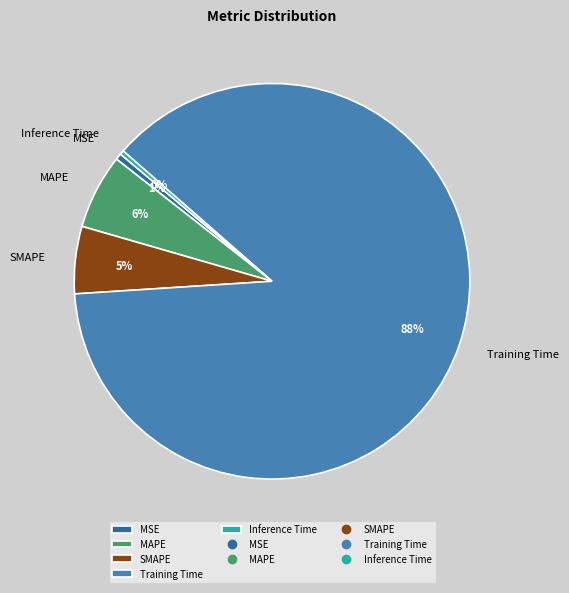

To the nearest percent, what percentage of the pie is SMAPE?

5%